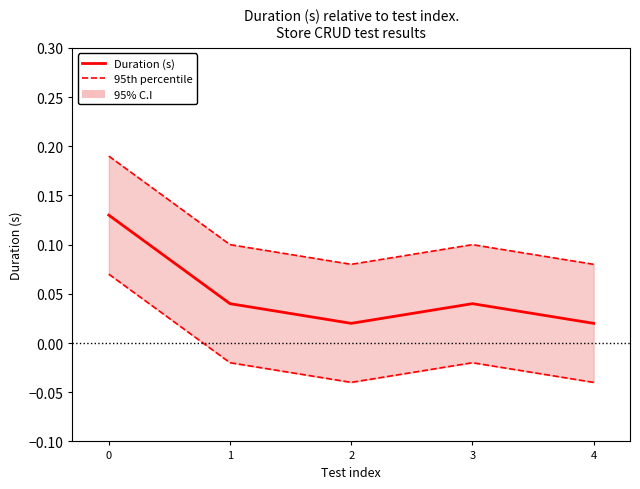

In Duration (s), how many points are lower than both neighbors (excluding endpoints)?

1